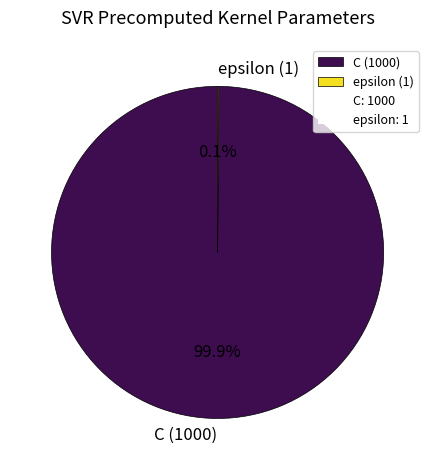

What portion of the pie excludes C (1000)?

0.1%